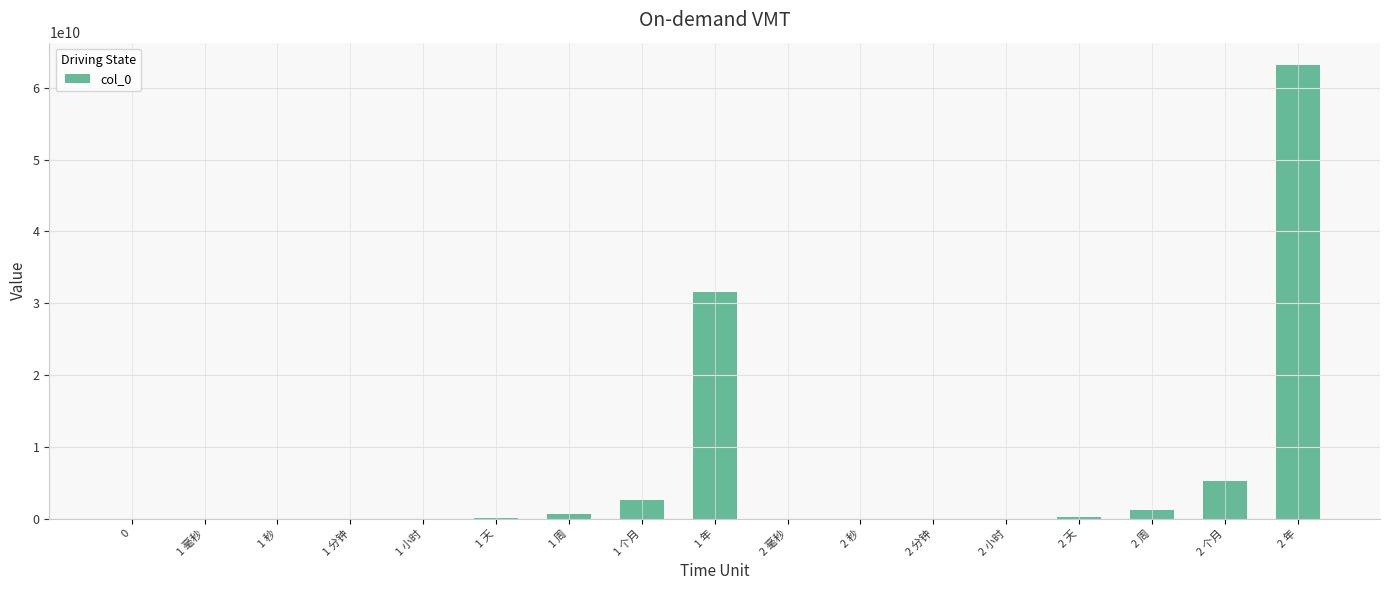

The chart shows a value of 60000 at 1 分钟. True or false?

True